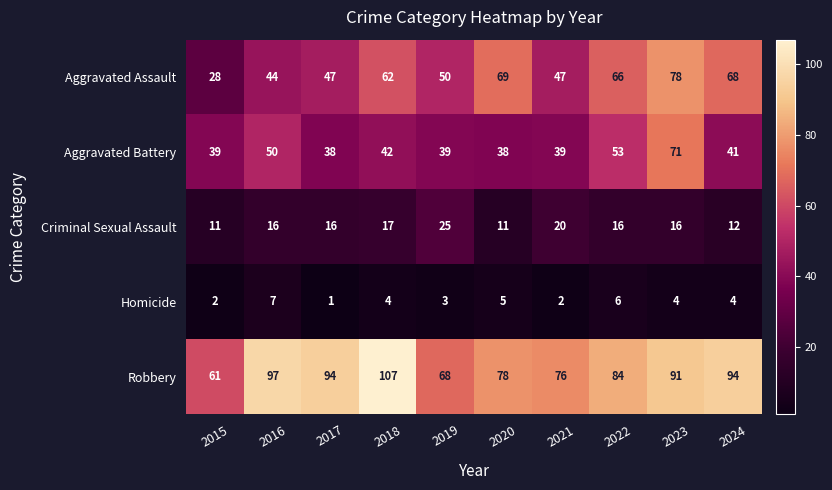

What is the maximum value for Robbery?

107